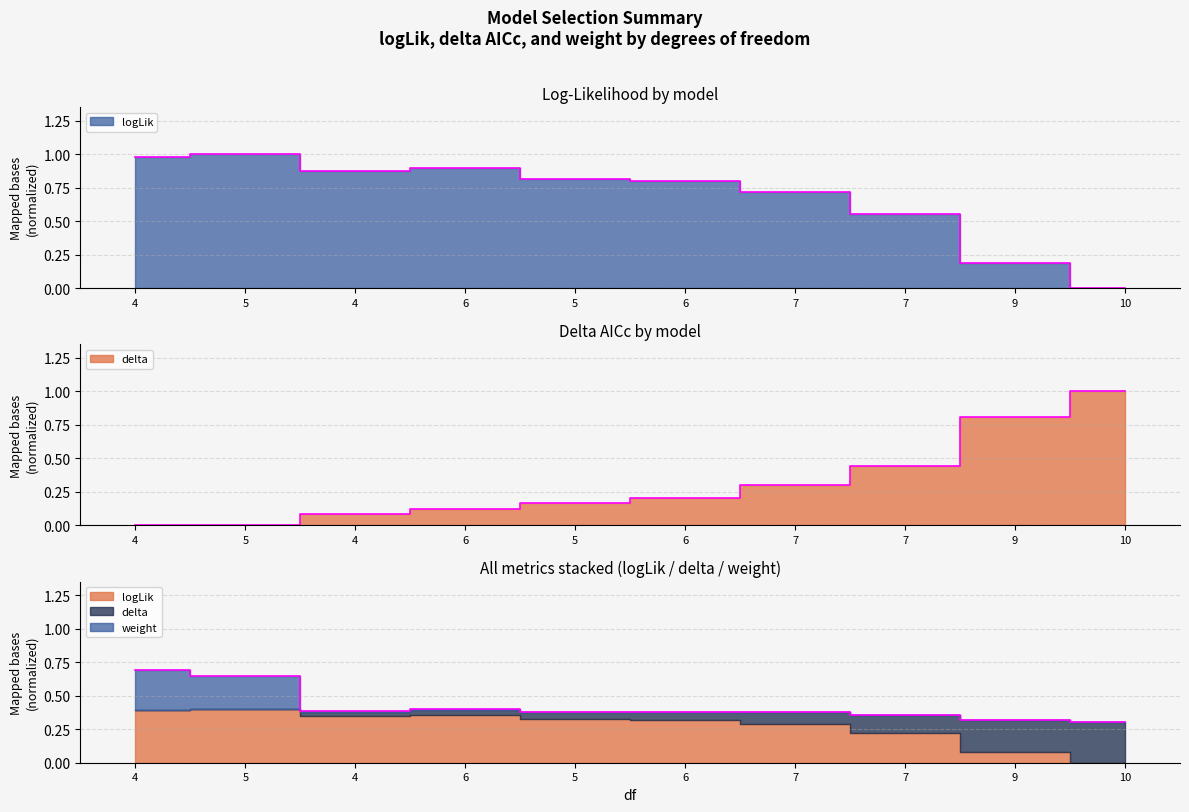

Which series has the largest total across all categories?

logLik